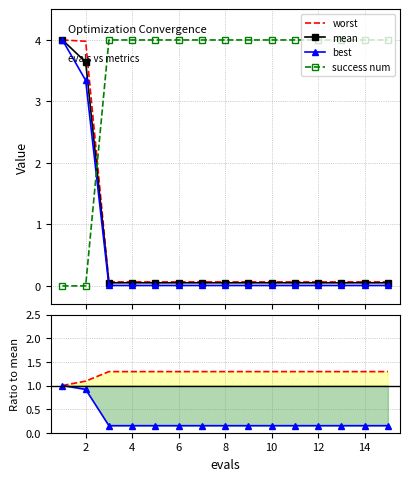

What is the highest value of the best series?

4.0